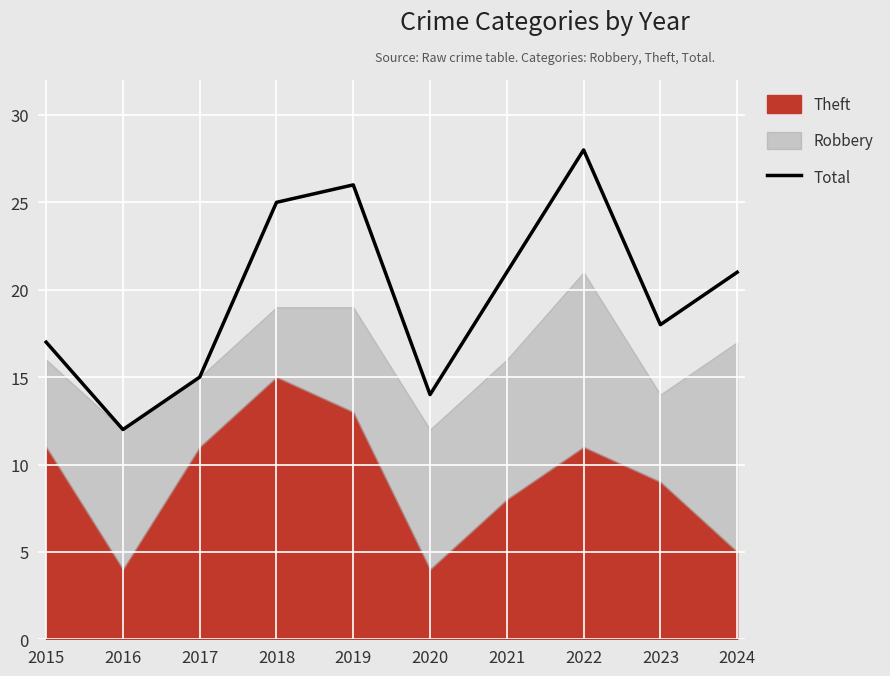

Reading left to right, what are all the values shown in this chart?

17	12	15	25	26	14	21	28	18	21